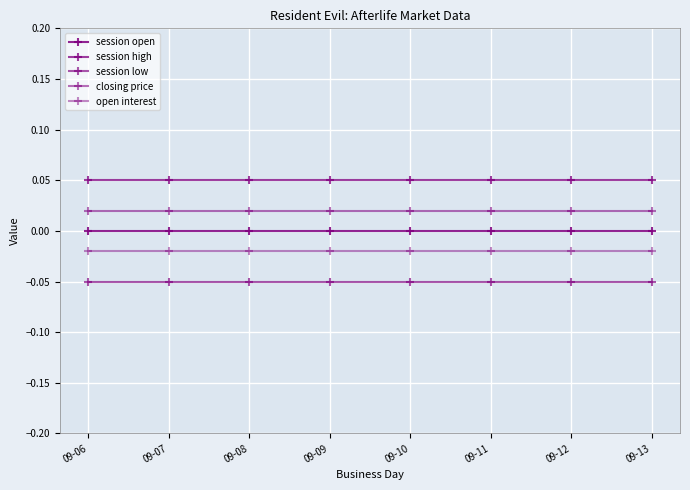

Which has a higher value, 09-10 or 09-07?

09-10